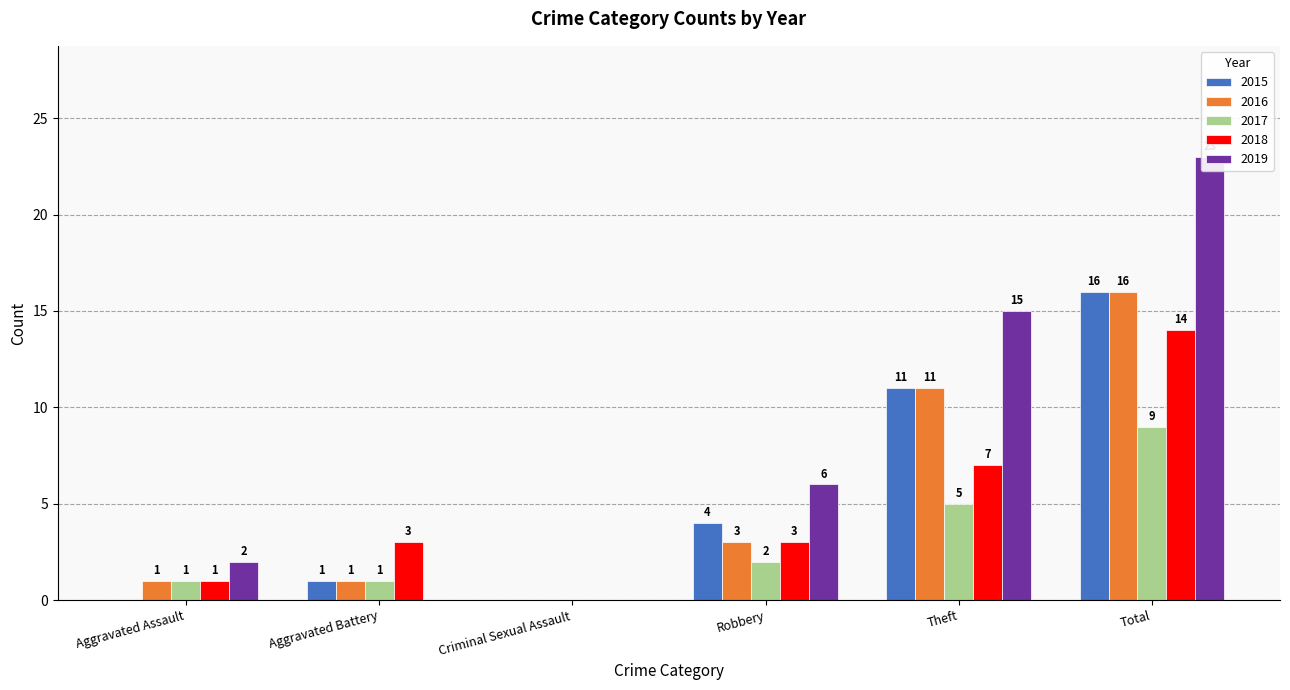

How many values in 2018 are above zero?

5